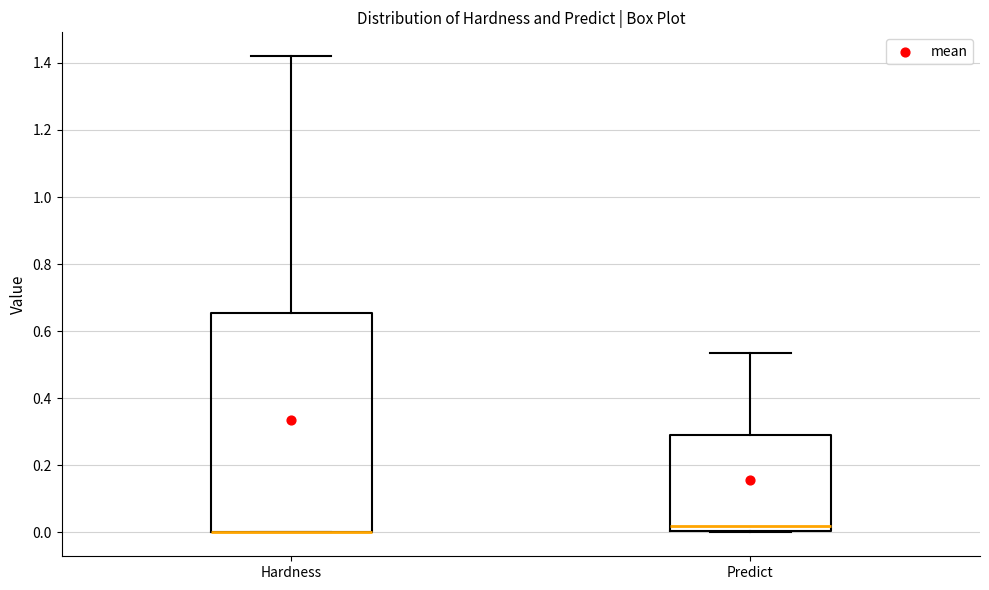

Where is the lower edge of the box for Predict on the y-axis? The values are not printed on the chart, so give them approximately, as read against the axis.

0.00